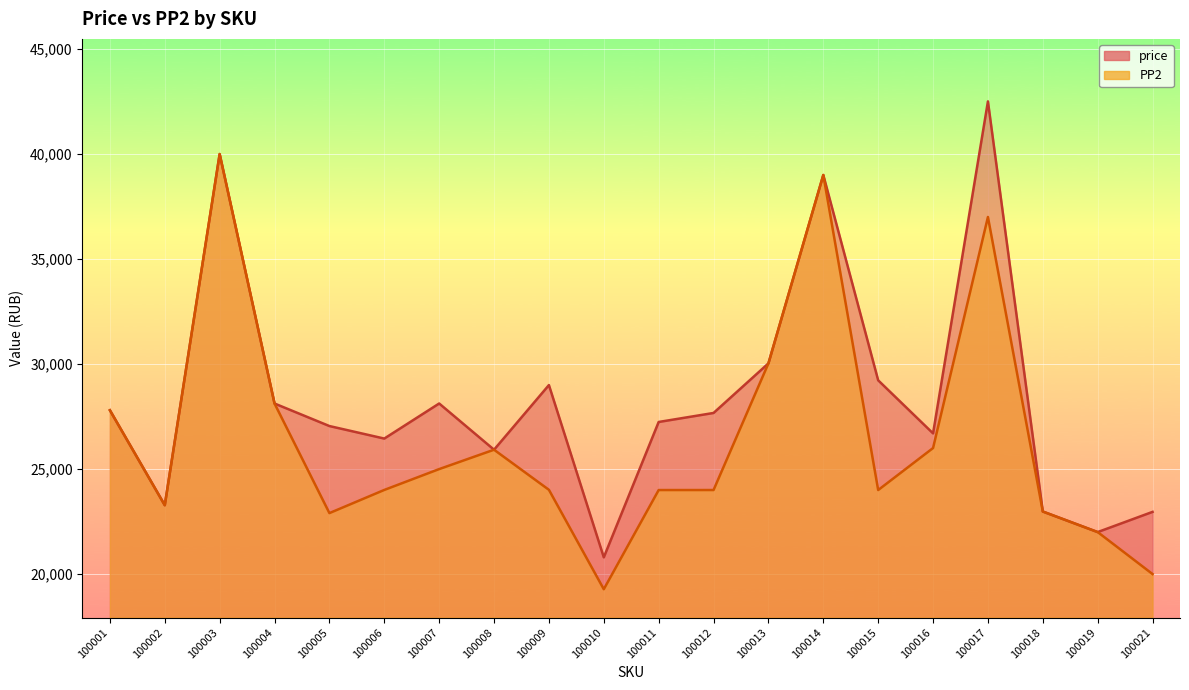

What is the difference between the PP2 values at 100019 and 100014?

17000